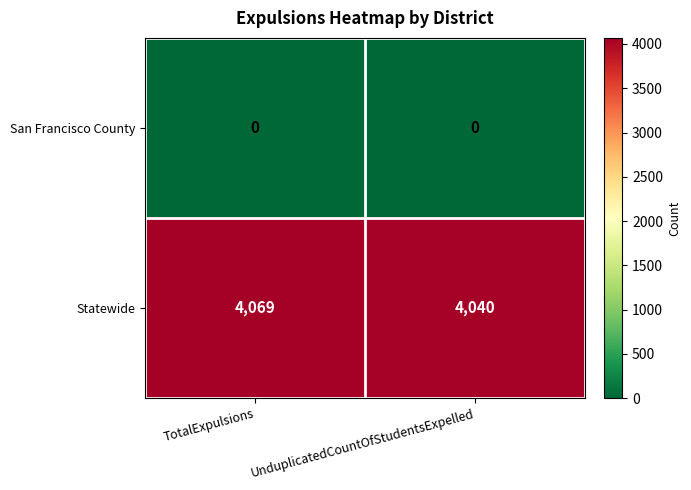

Rank the series by their maximum value, from highest to lowest.

Statewide, San Francisco County